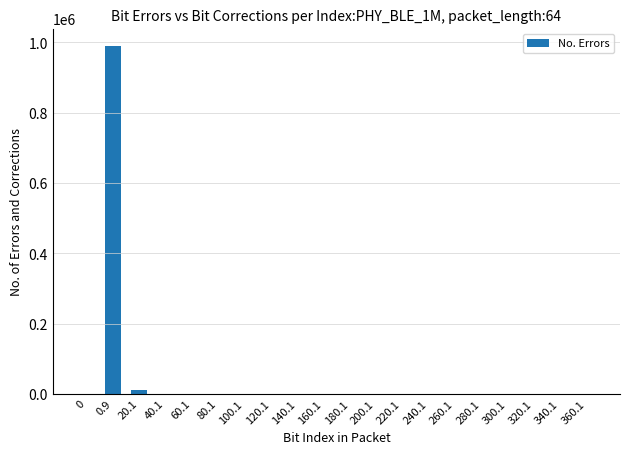

What is the ratio of the value at 60.1 to the value at 140.1?

34.0